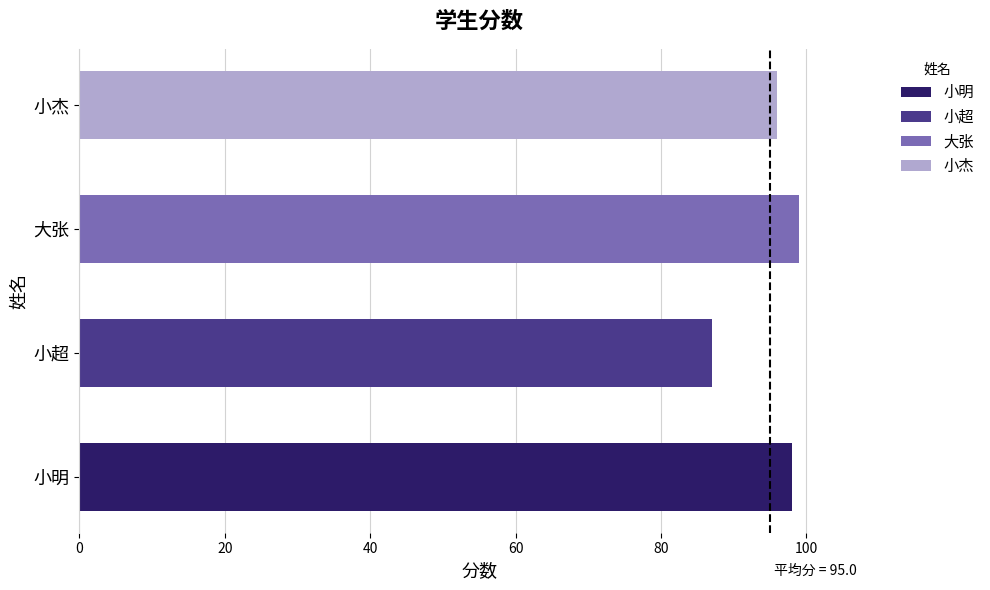

The value at 大张 is 99. True or false?

True